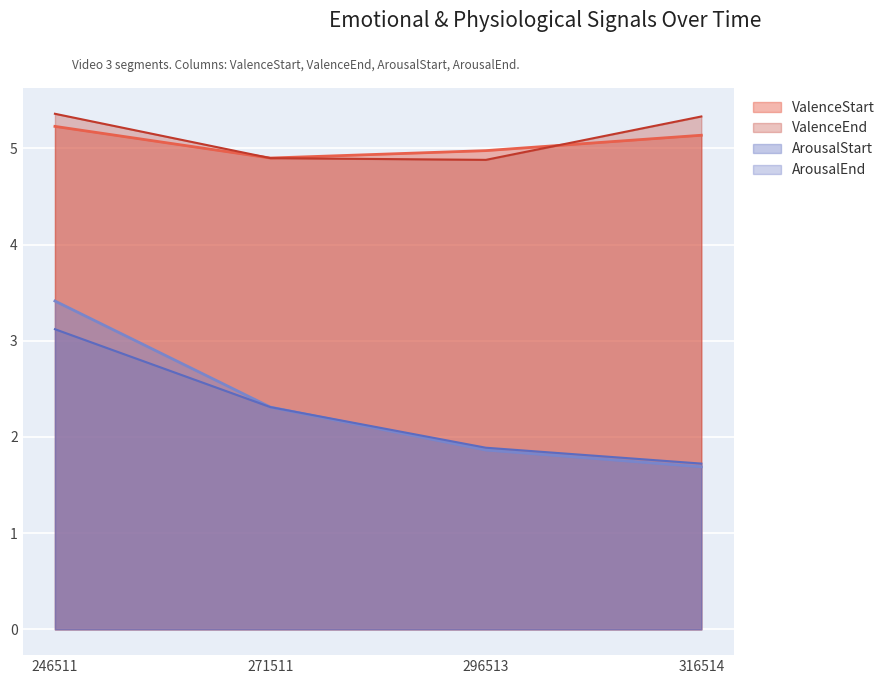

Which category has the highest value across all series?

246511